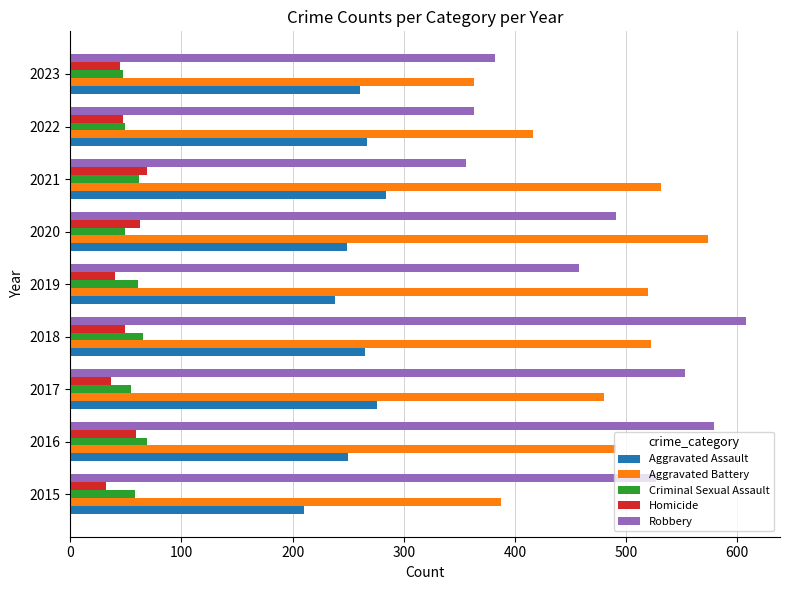

What is the sum of all Aggravated Assault values?

2300